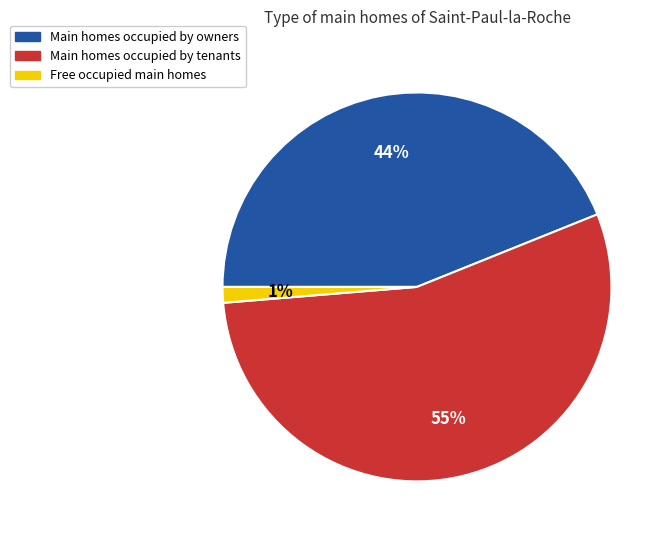

Rank the categories by value from lowest to highest.

Free occupied main homes, Main homes occupied by owners, Main homes occupied by tenants